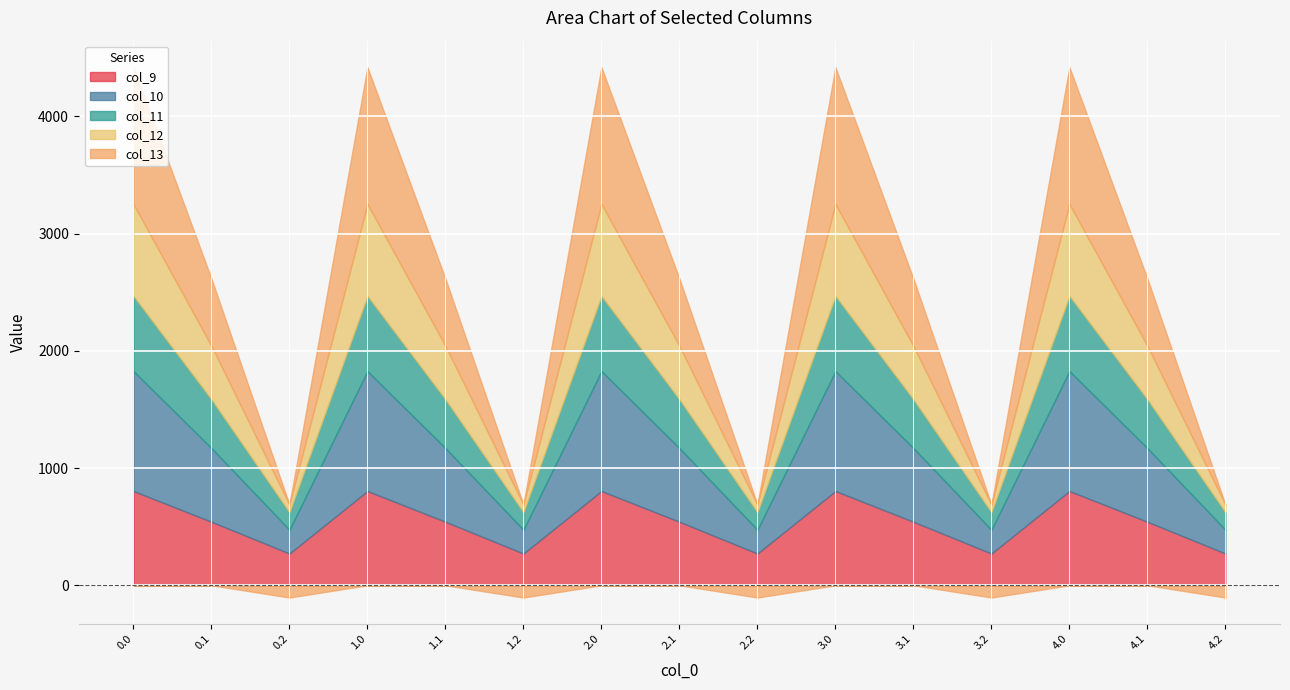

Reading left to right, transcribe all the data shown in this chart.

col_9: 804.0	542.1	271.1	804.0	542.1	271.1	804.0	542.1	271.1	804.0	542.1	271.1	804.0	542.1	271.1
col_10: 1023.2	628.1	202.5	1023.2	628.1	202.5	1023.2	628.1	202.5	1023.2	628.1	202.5	1023.2	628.1	202.5
col_11: 640.9	415.4	149.1	640.9	415.4	149.1	640.9	415.4	149.1	640.9	415.4	149.1	640.9	415.4	149.1
col_12: 784.4	456.1	65.2	784.4	456.1	65.2	784.4	456.1	65.2	784.4	456.1	65.2	784.4	456.1	65.2
col_13: 1167.2	574.0	-104.4	1167.2	574.0	-104.4	1167.2	574.0	-104.4	1167.2	574.0	-104.4	1167.2	574.0	-104.4